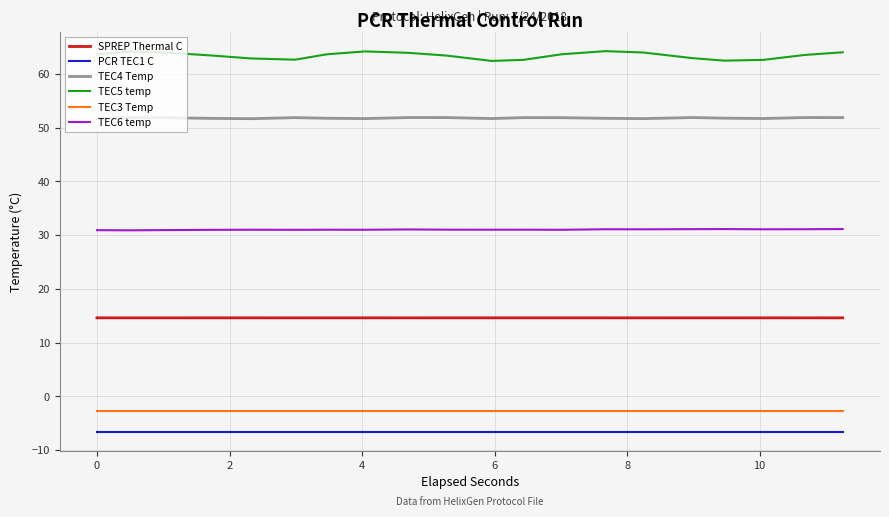

What is the lowest value of the SPREP Thermal C series?

14.6